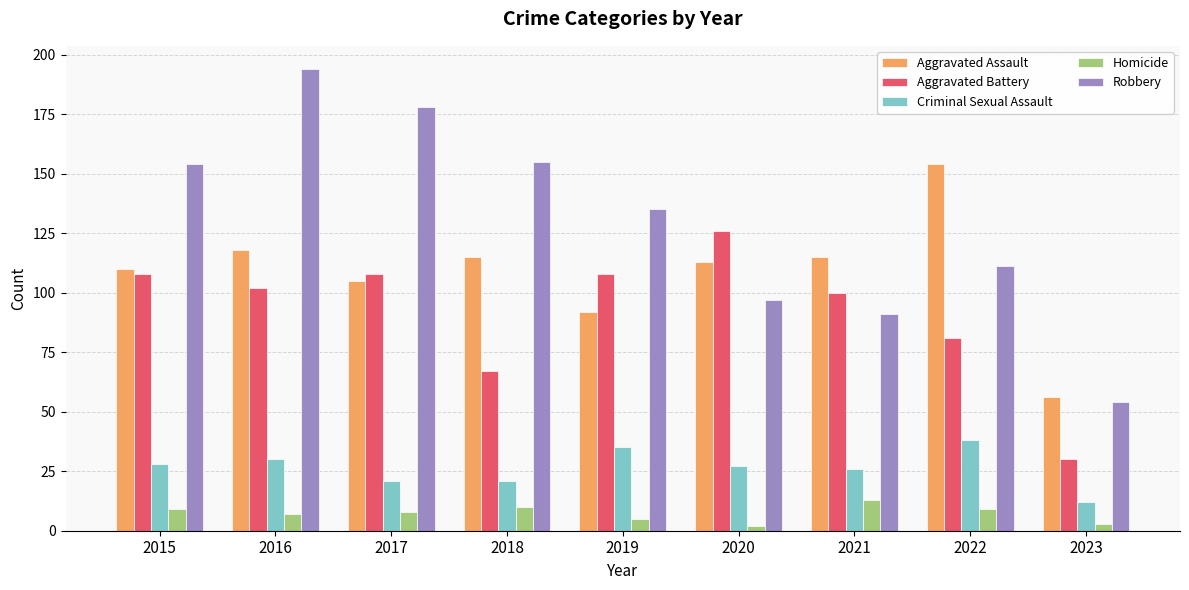

What is the average value of the Aggravated Assault series?

109